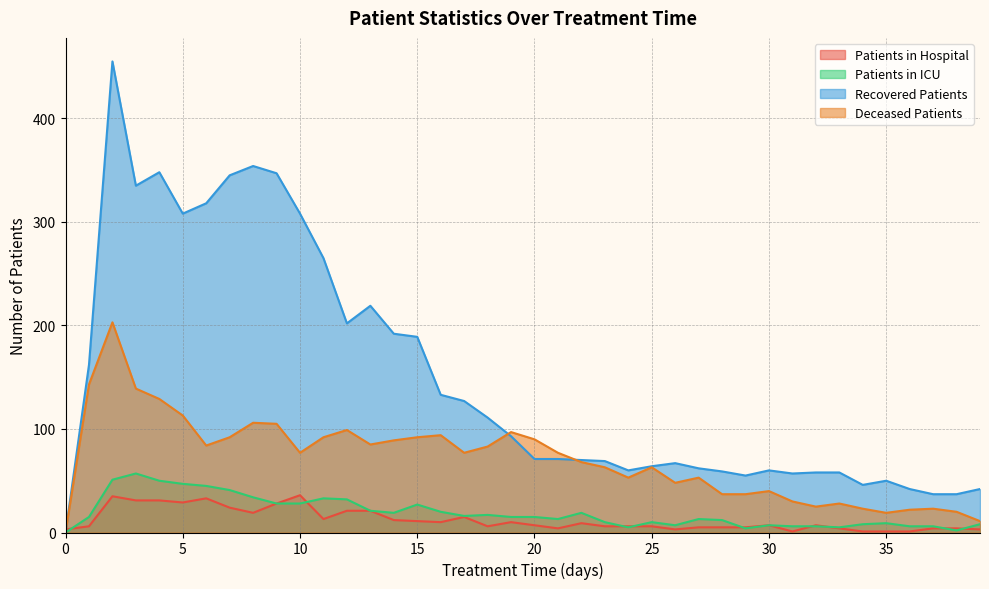

At which category is the sum across all series the highest?

2